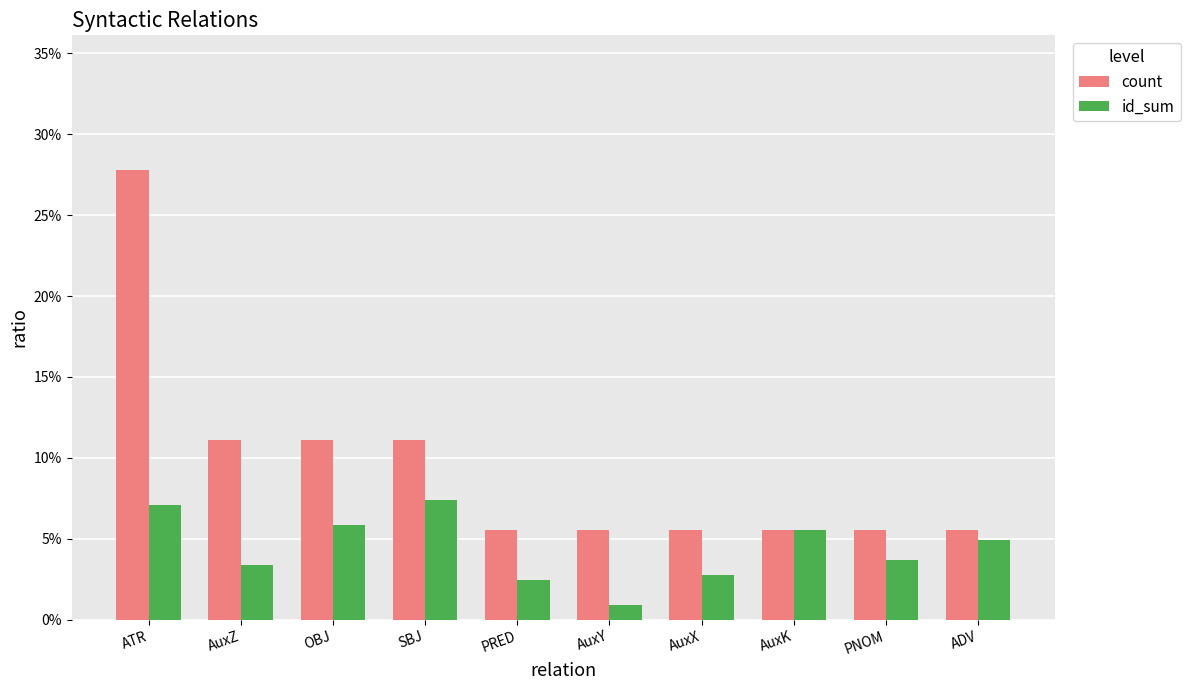

What is the label of the 1st bar from the right?

ADV